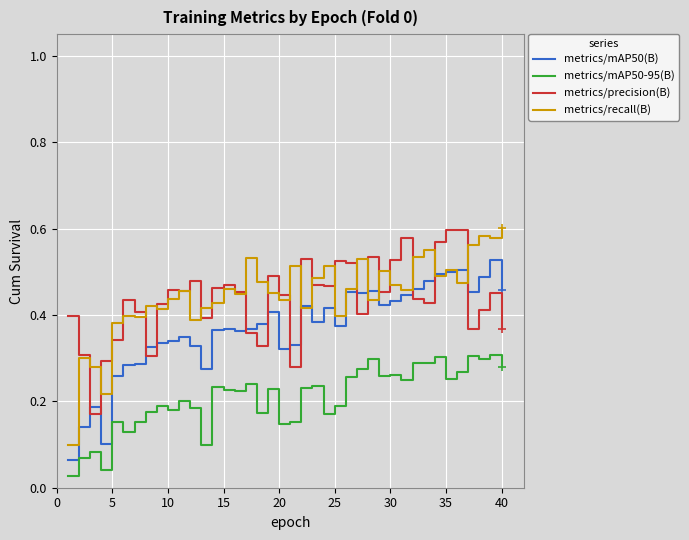

True or false: metrics/mAP50(B) and metrics/mAP50-95(B) cross at least once.

False